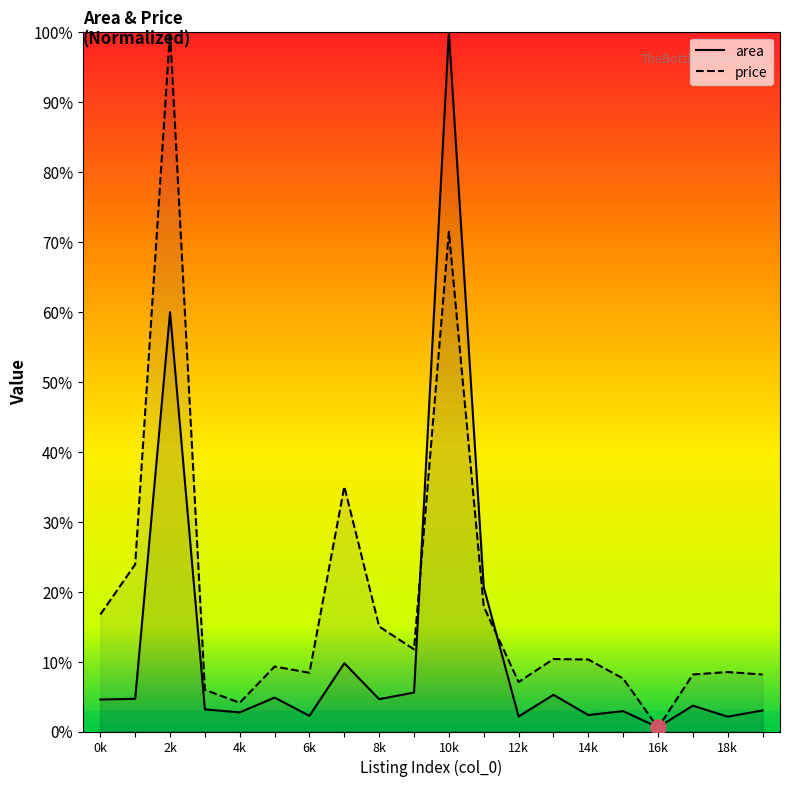

Which series reaches the maximum Y coordinate?

area